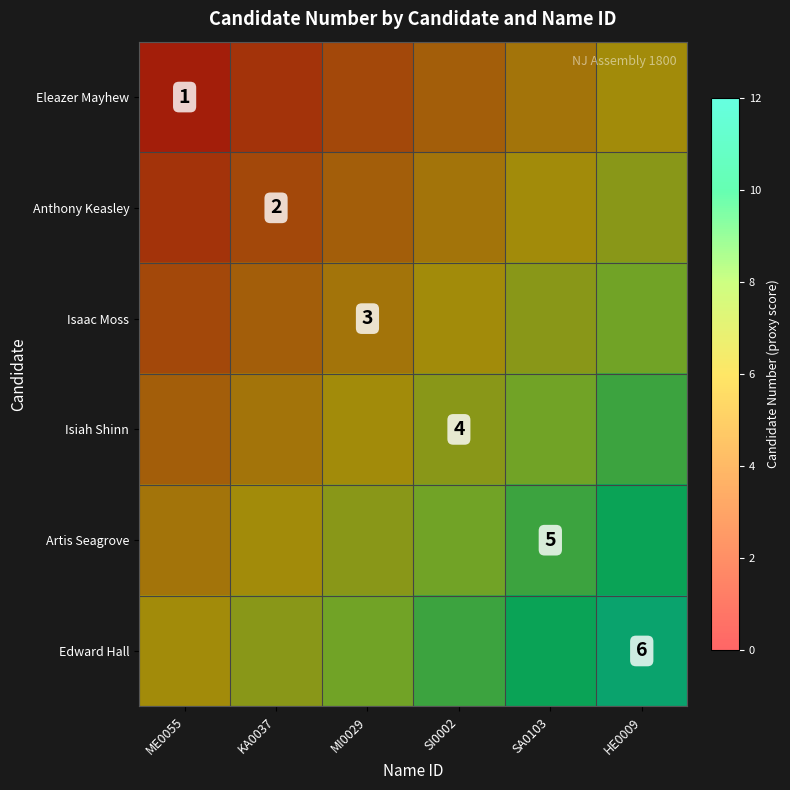

Is it true that Isaac Moss equals 3 at MI0029?

True